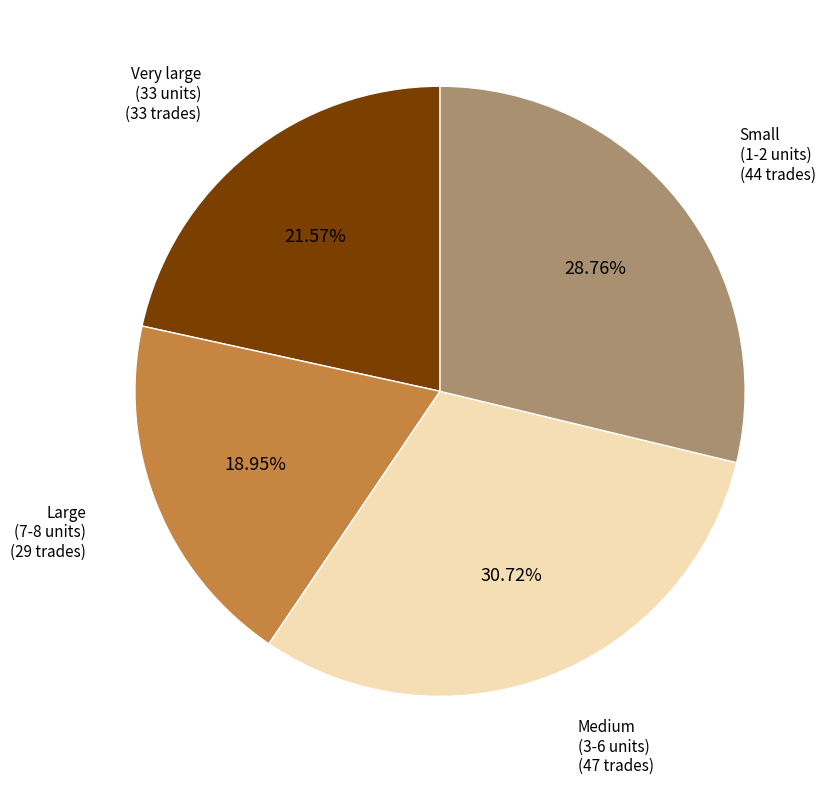

Which has a higher value, Very large (33 units) or Small (1-2 units)?

Small (1-2 units)